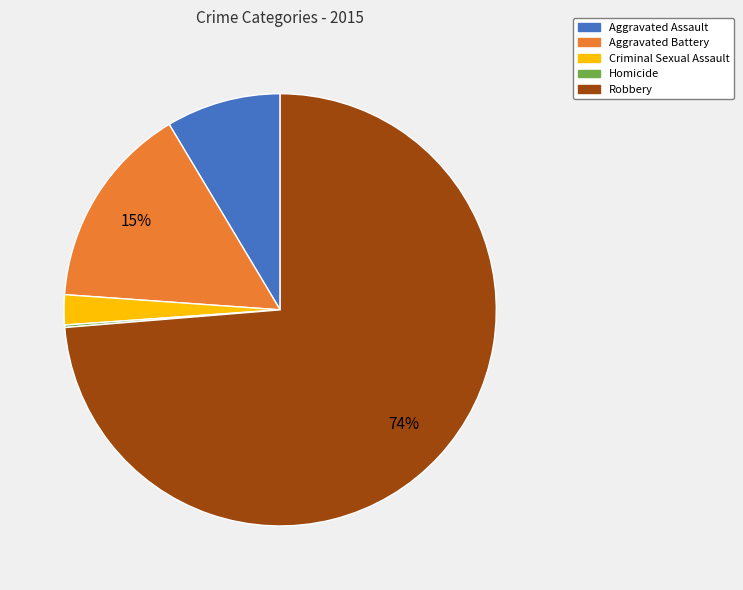

Which has a higher value, Criminal Sexual Assault or Aggravated Battery?

Aggravated Battery